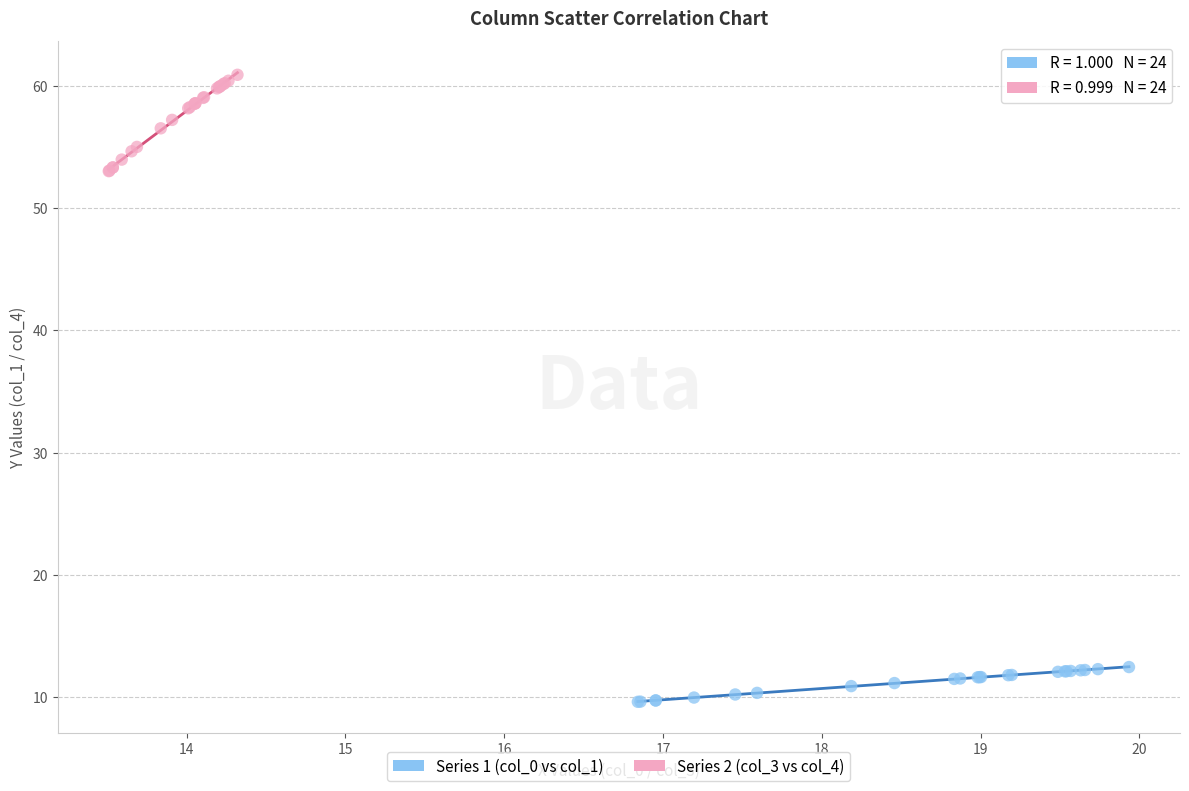

Which series has the widest spread of Y values?

Series 2 (col_3 vs col_4)